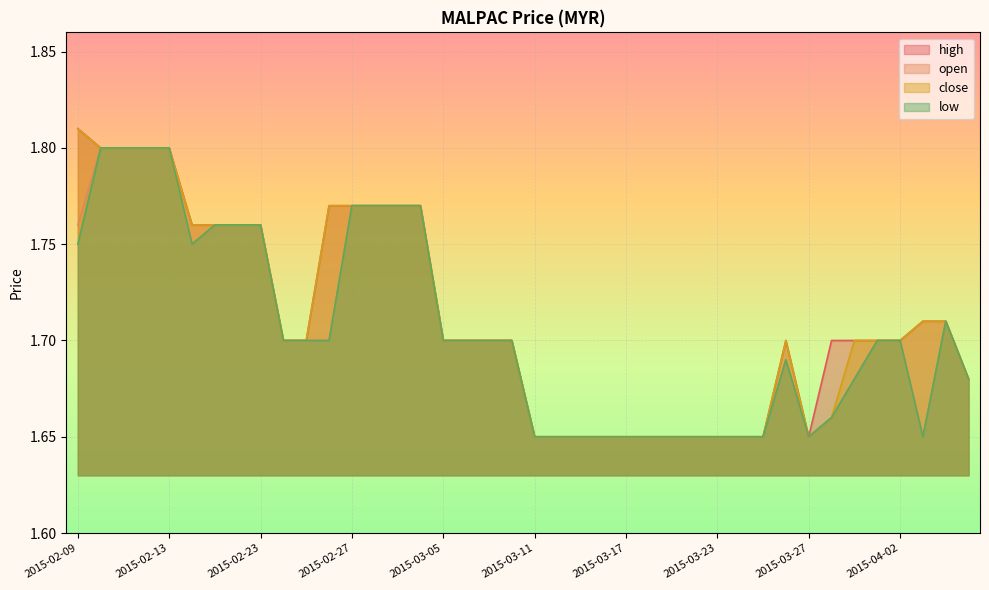

What is the total value across all series at 2015-03-17?

6.6